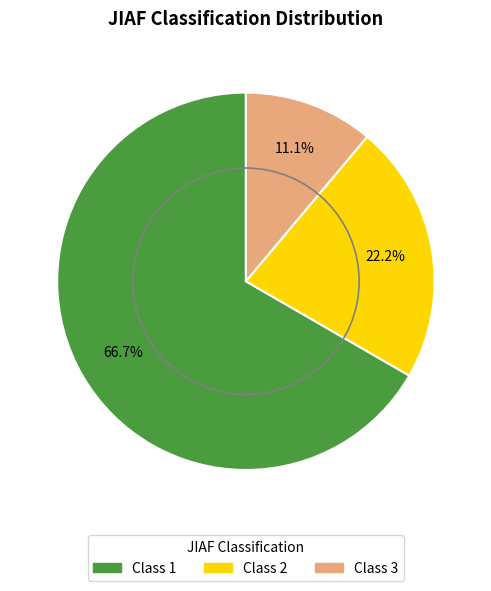

Does any single category account for the majority?

Yes